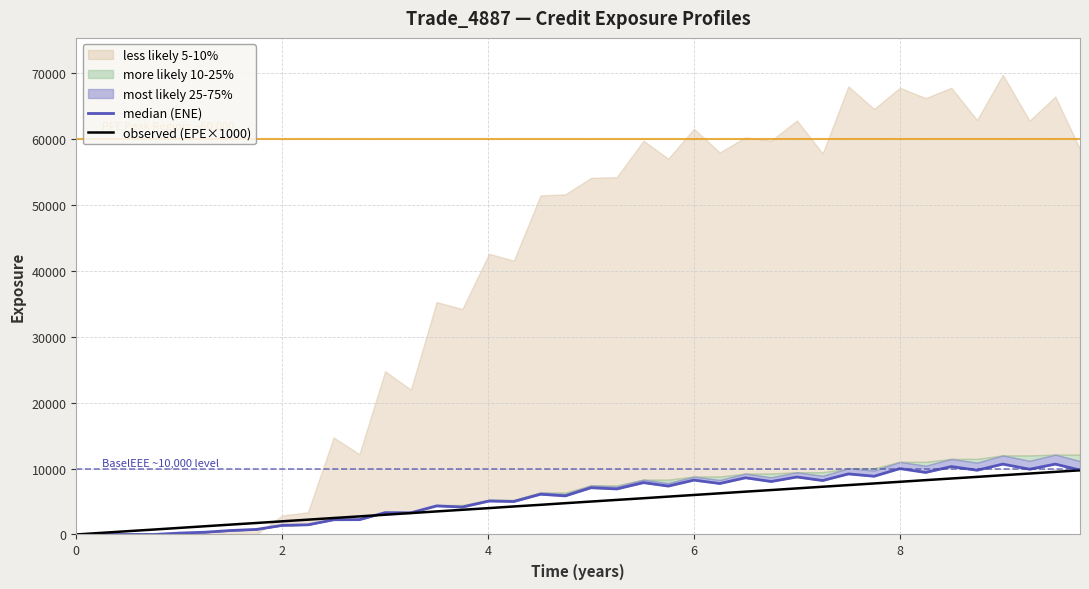

In median (ENE), how many points are higher than both neighbors (excluding endpoints)?

14